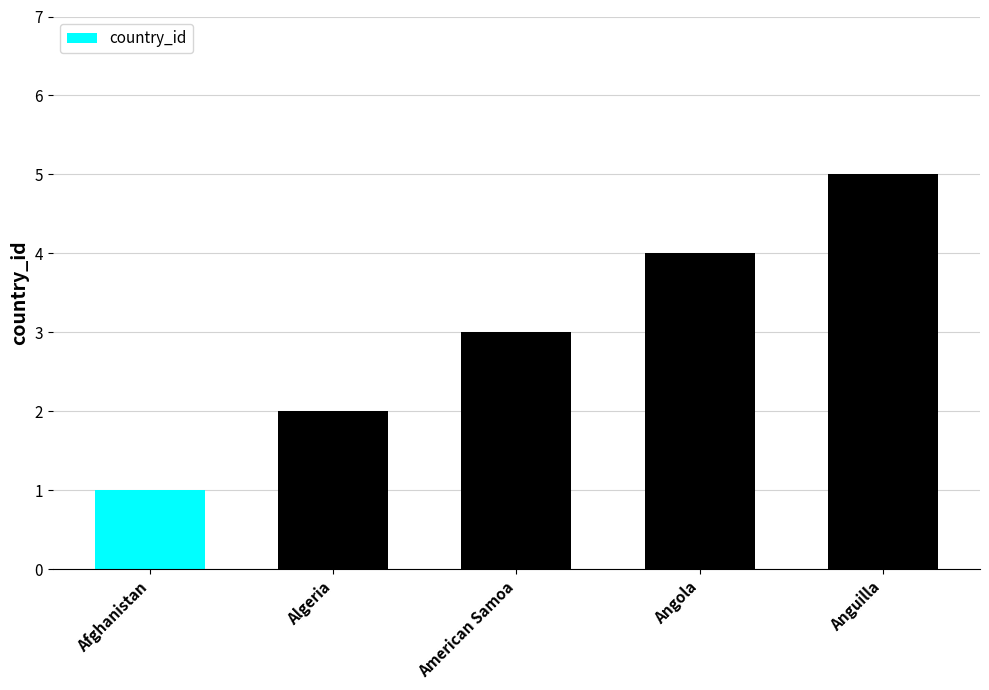

Count the number of data series in this chart.

1